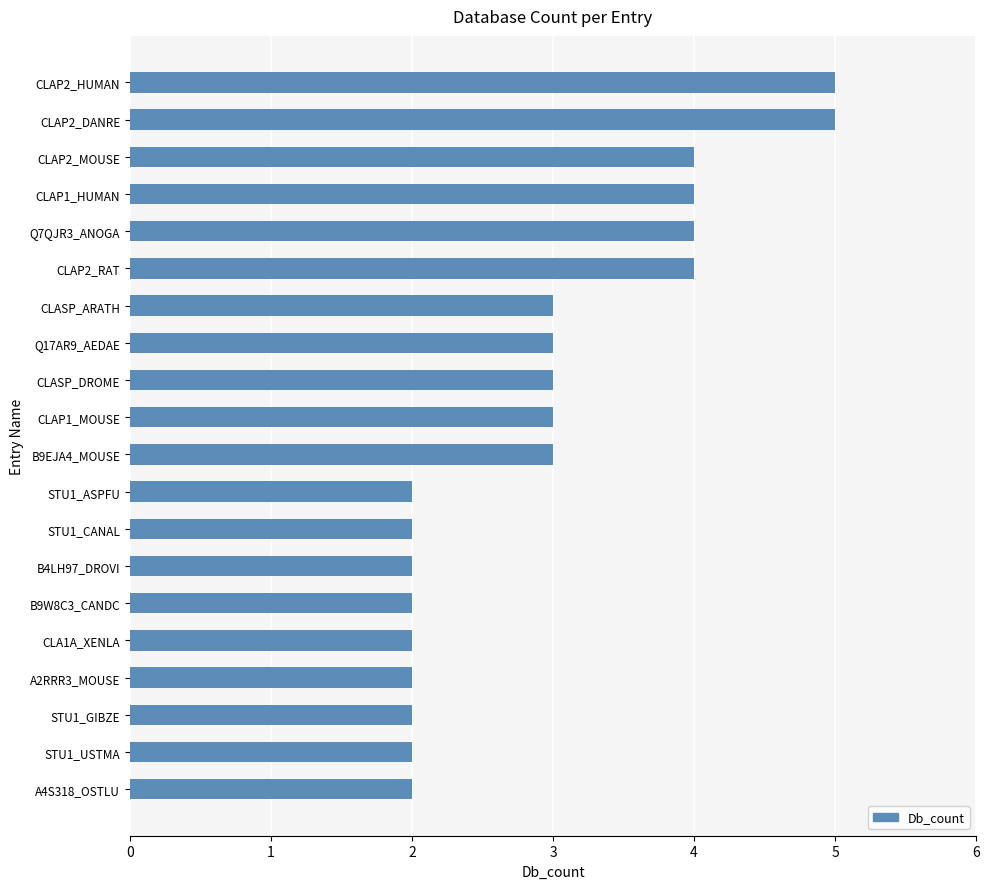

What is the label of the 7th bar from the top?

CLASP_ARATH